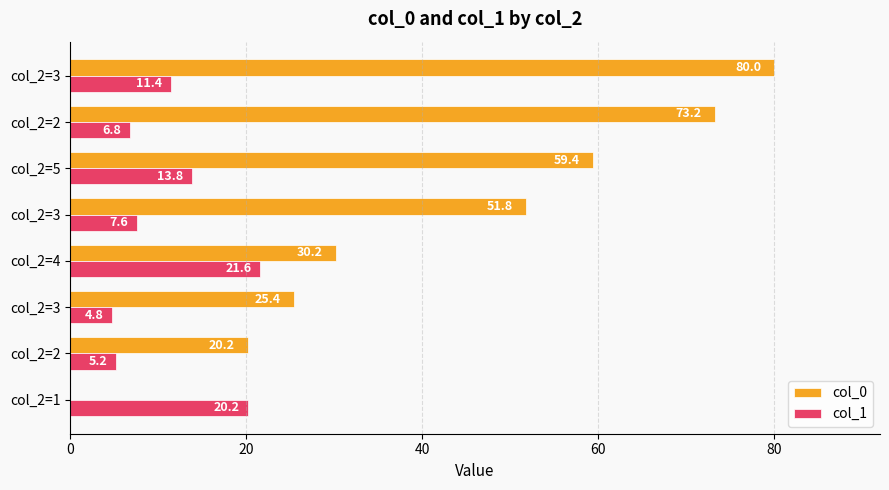

How many data points in col_1 are above 11?

4